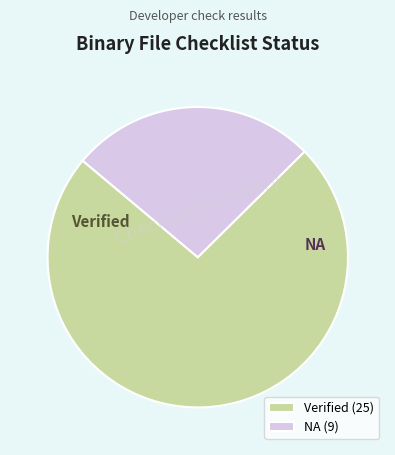

Is there a majority slice in this chart?

Yes